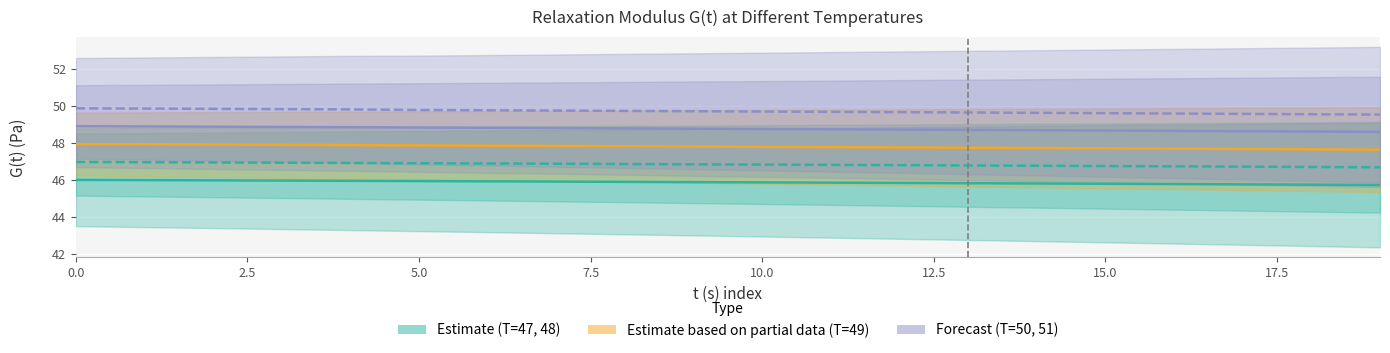

At which label does T = 47 reach its minimum?

19